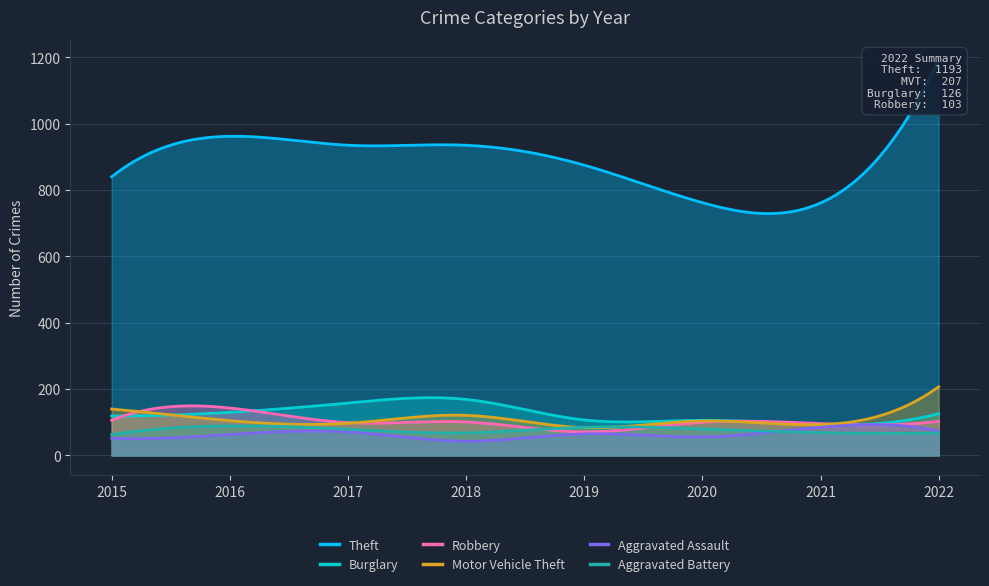

What is the value of the Aggravated Assault point at the 7th from the left?

85